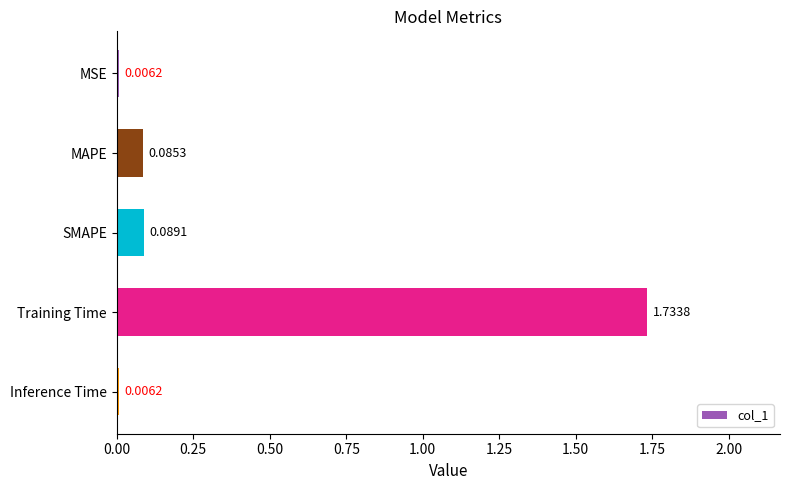

What is the change in value from MSE to MAPE?

+0.1